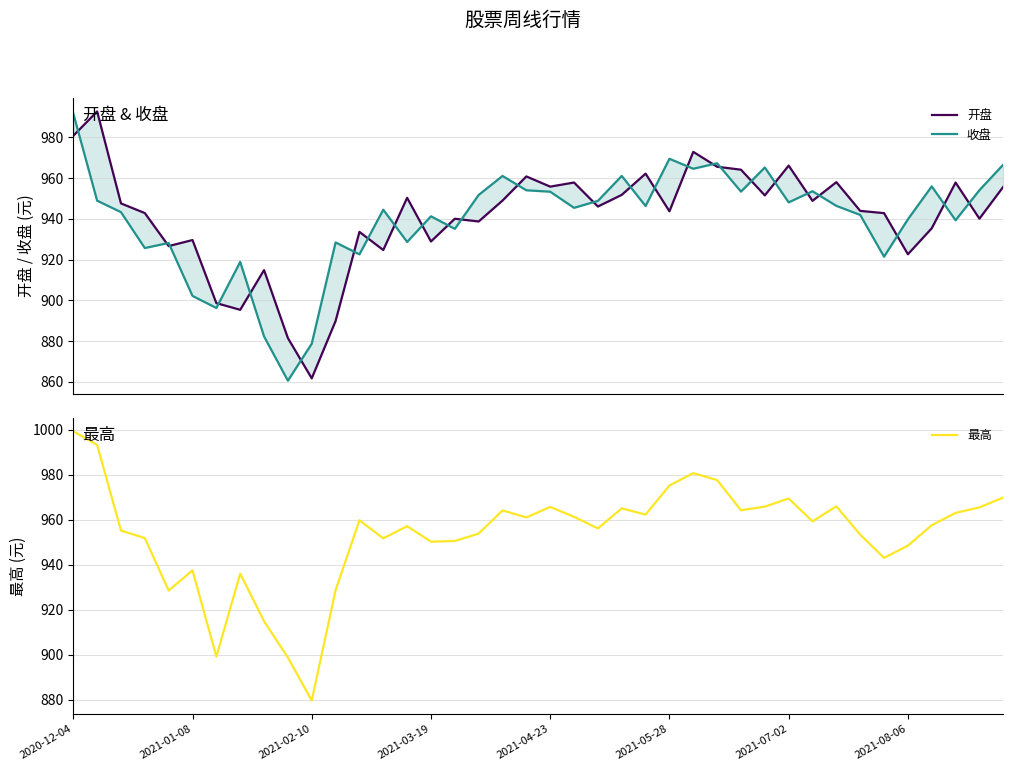

What is the maximum value for 收盘?

991.8